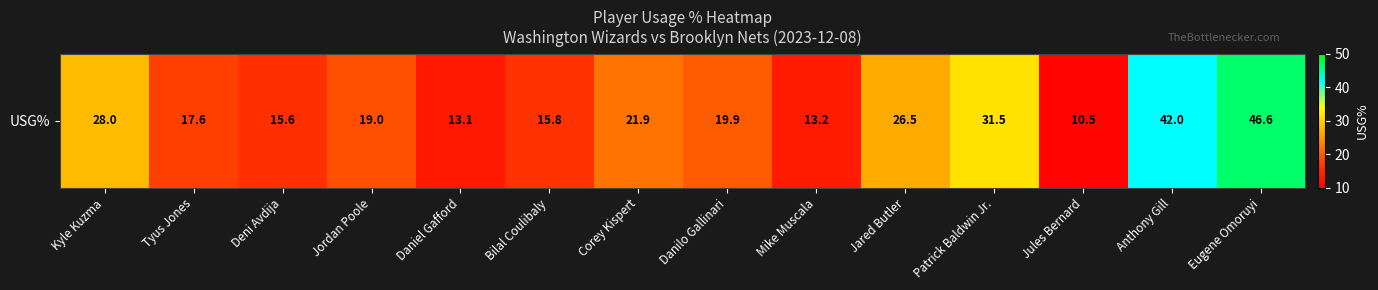

Is it true that the value at Danilo Gallinari is 19.9?

True